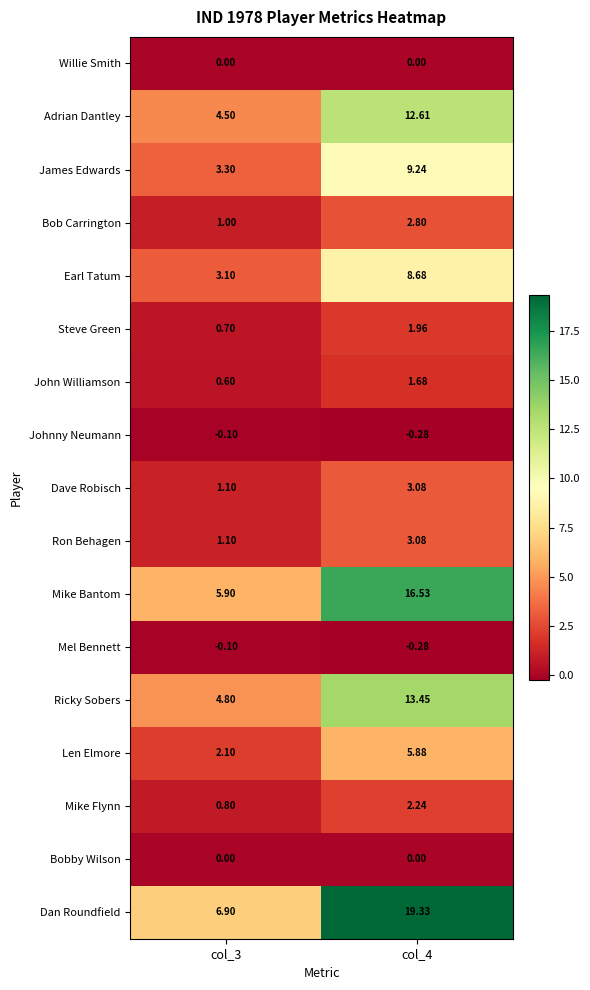

Which series has the widest spread of values?

Dan Roundfield